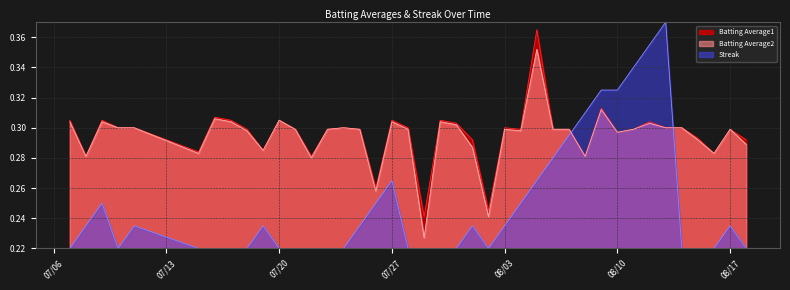

What is the value of the Streak point at the 26th from the left?

0.2